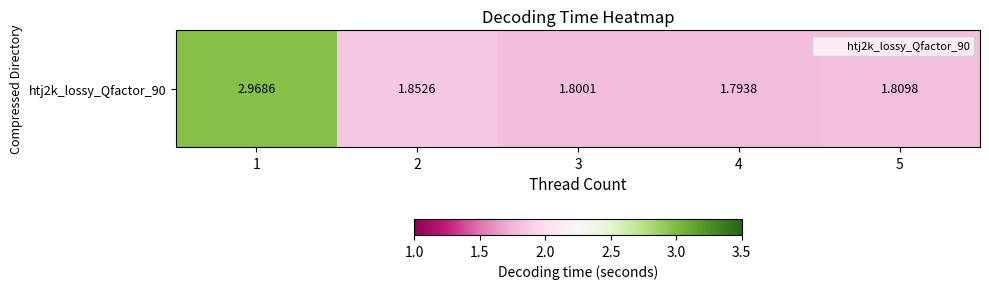

What is the difference between the values at 1 and 5?

1.2